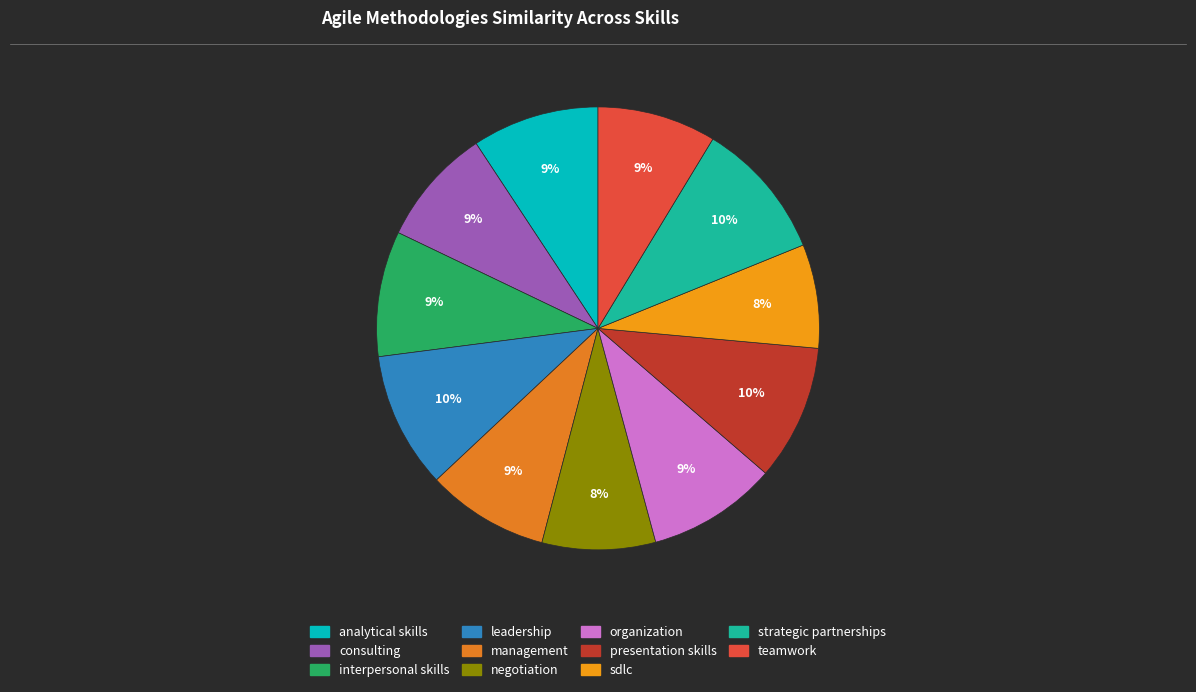

To the nearest percent, what portion does presentation skills represent?

10%